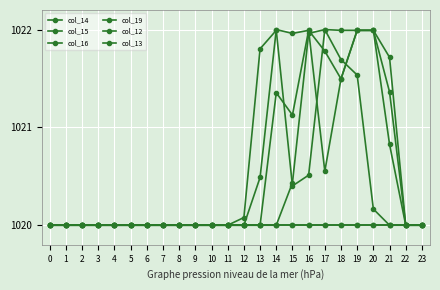

What is the difference between the highest and lowest values at 17?

2.0